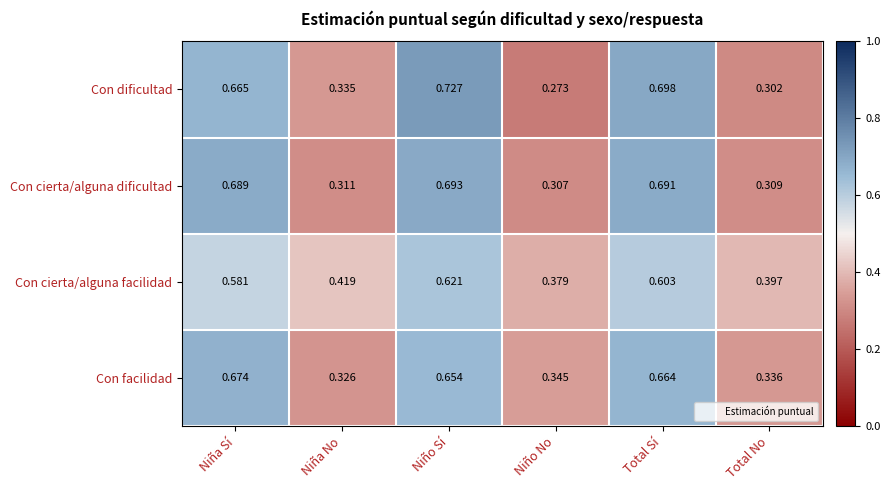

Which category has the lowest value across all series?

Niño No